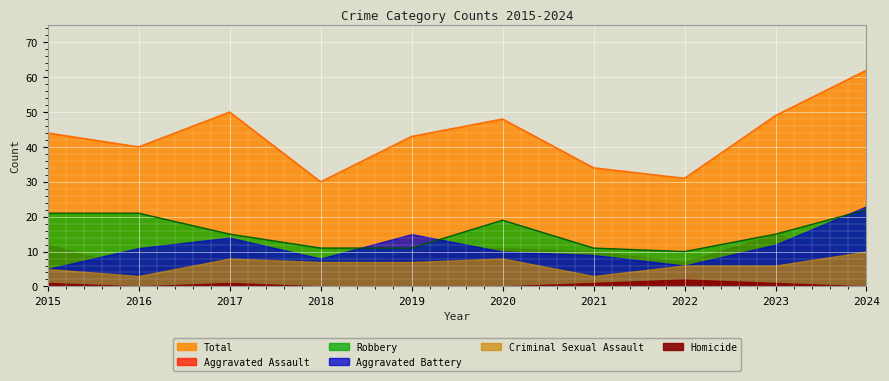

What value does the Total series have at 2024?

62